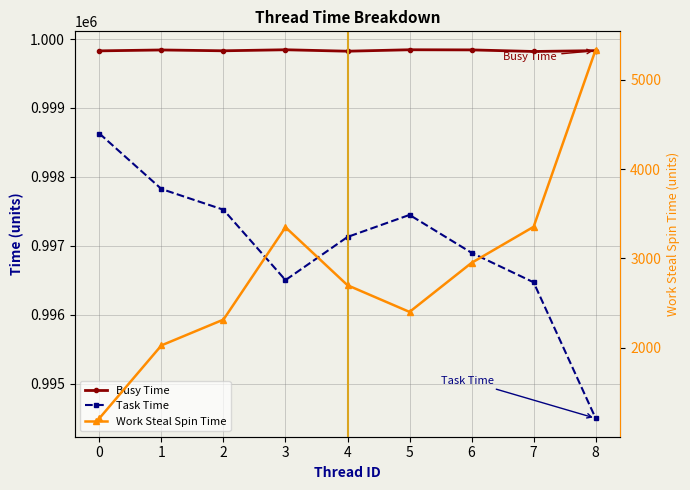

How many interior local valleys does the Task Time series have?

1